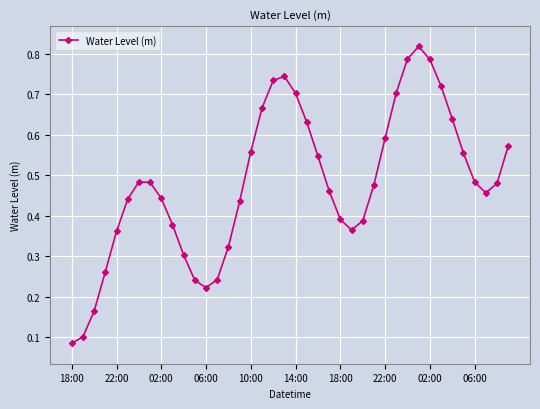

Count the values in the range 0 to 1.

40